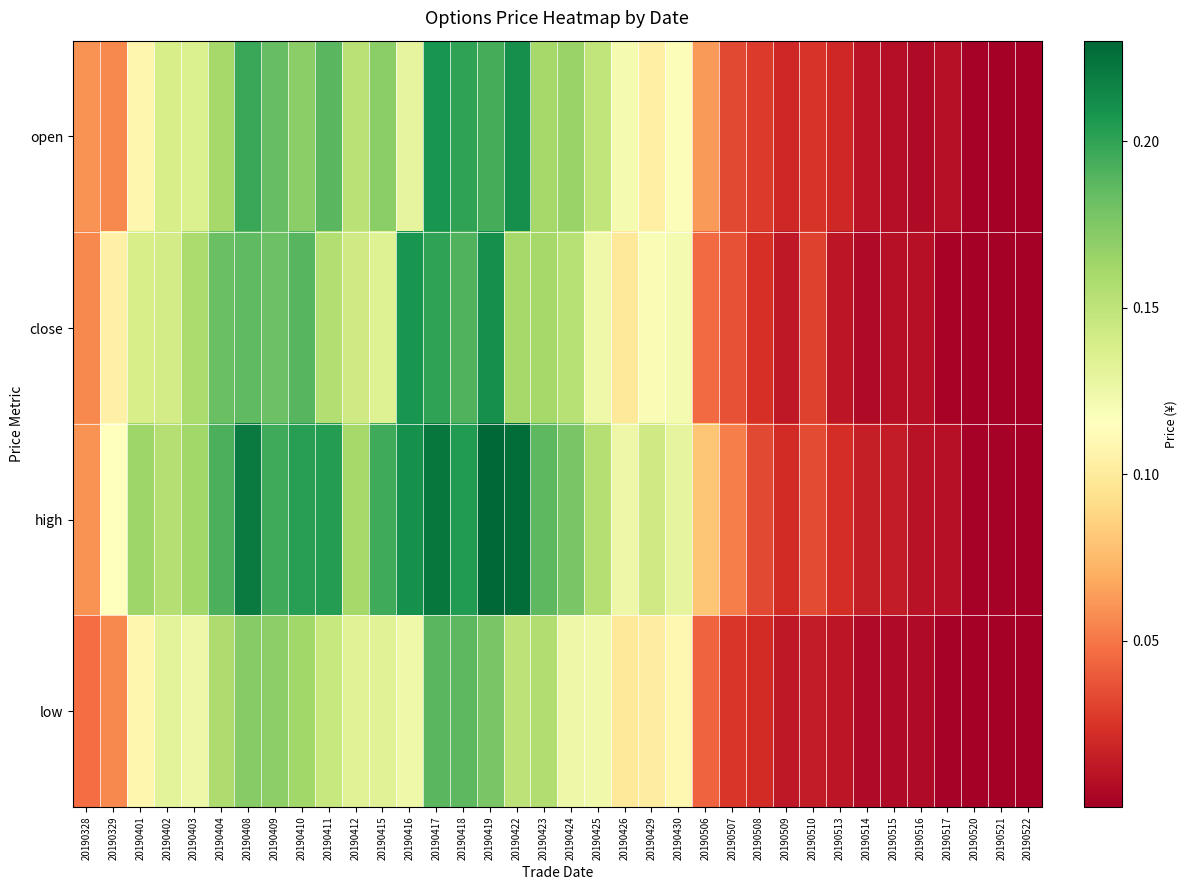

Which series has the widest spread of values?

high